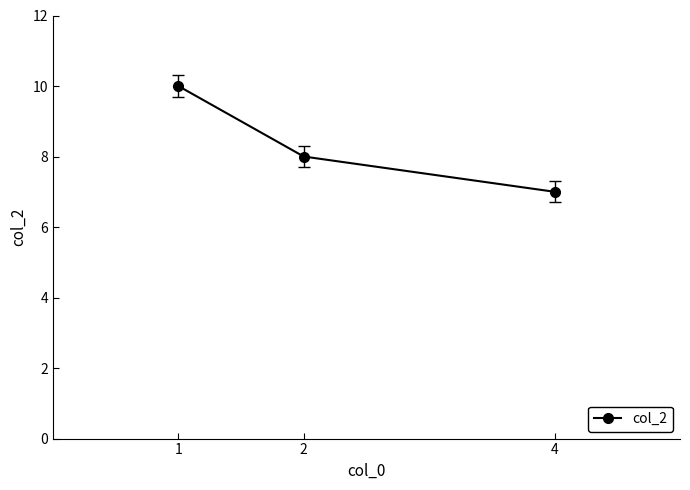

What is the ratio of the value at 4 to the value at 1?

0.7